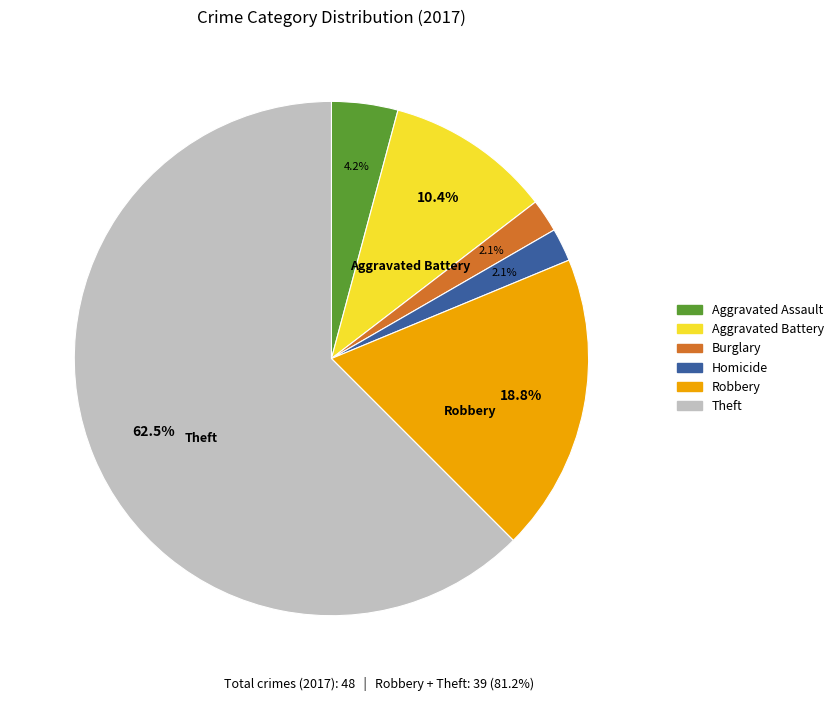

How many segments does this pie chart have?

6